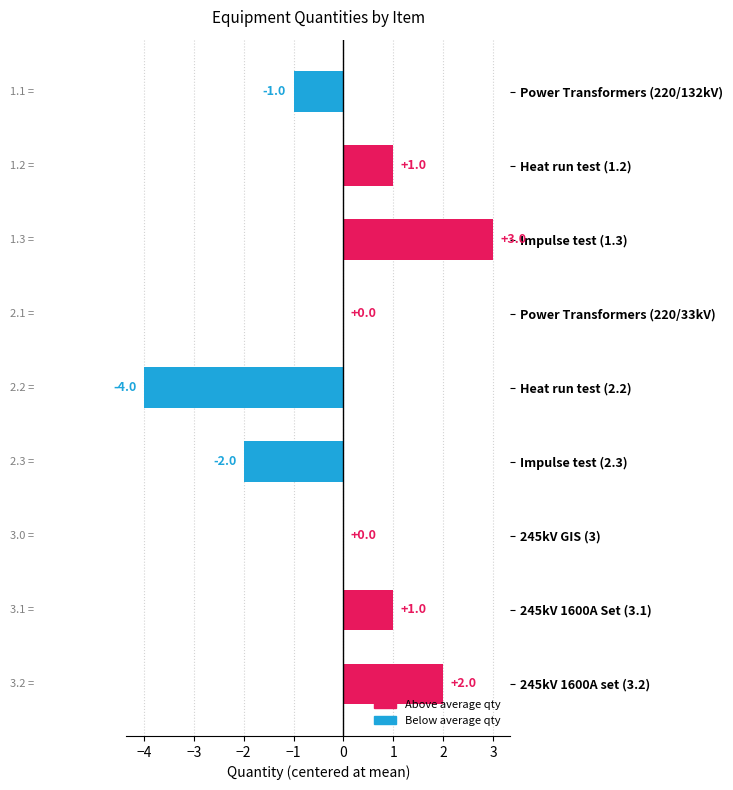

Reading left to right, extract all data points from this chart.

-1	1	3	0	-4	-2	0	1	2